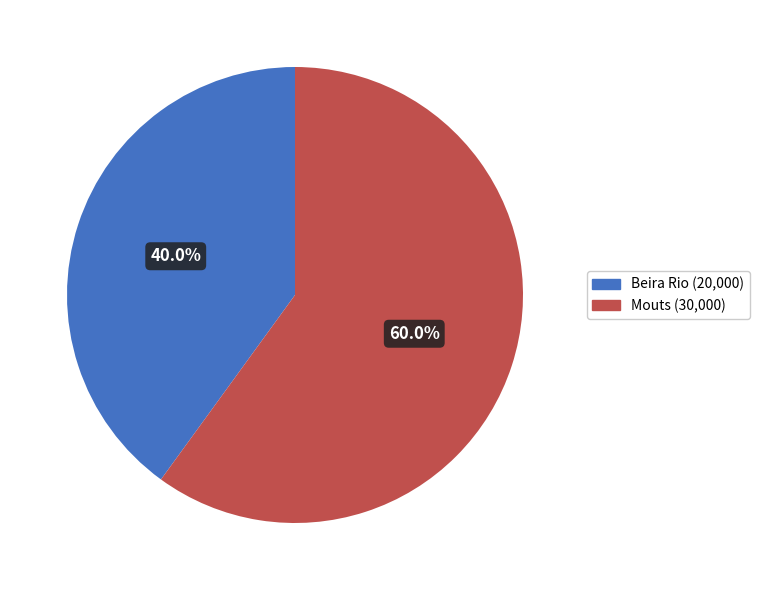

To the nearest percent, what percentage of the pie is Beira Rio?

40%